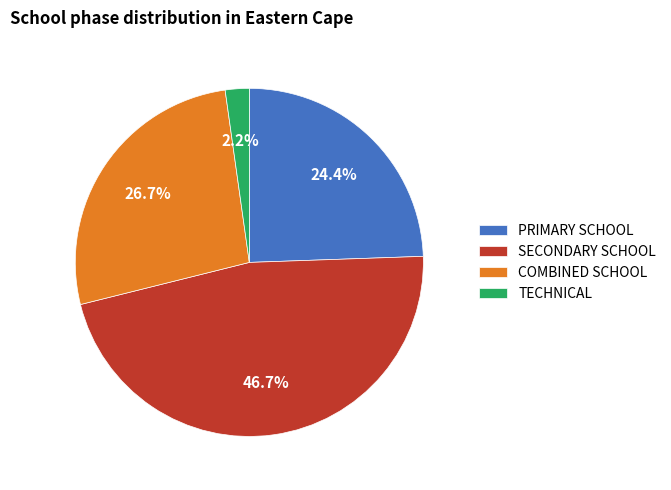

Approximately how many times larger is the value at COMBINED SCHOOL compared to PRIMARY SCHOOL?

1.1